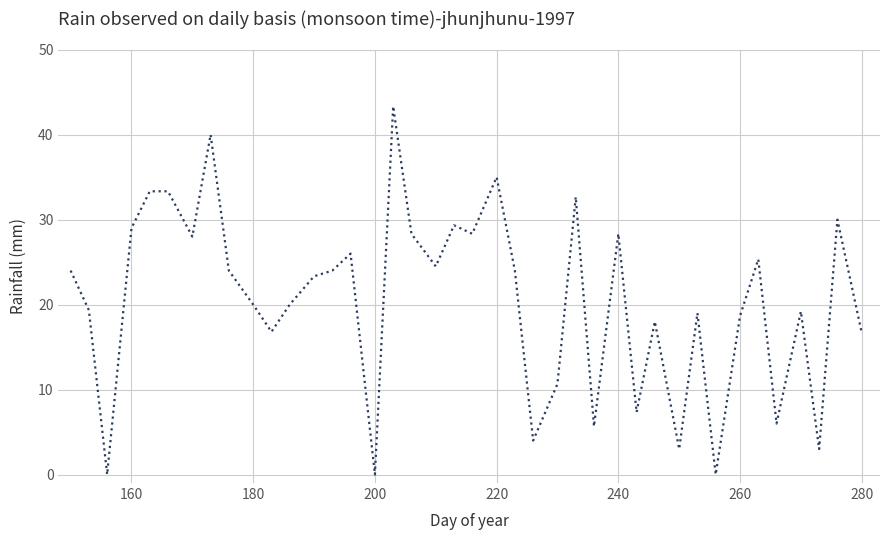

How many lines are shown in the chart?

1